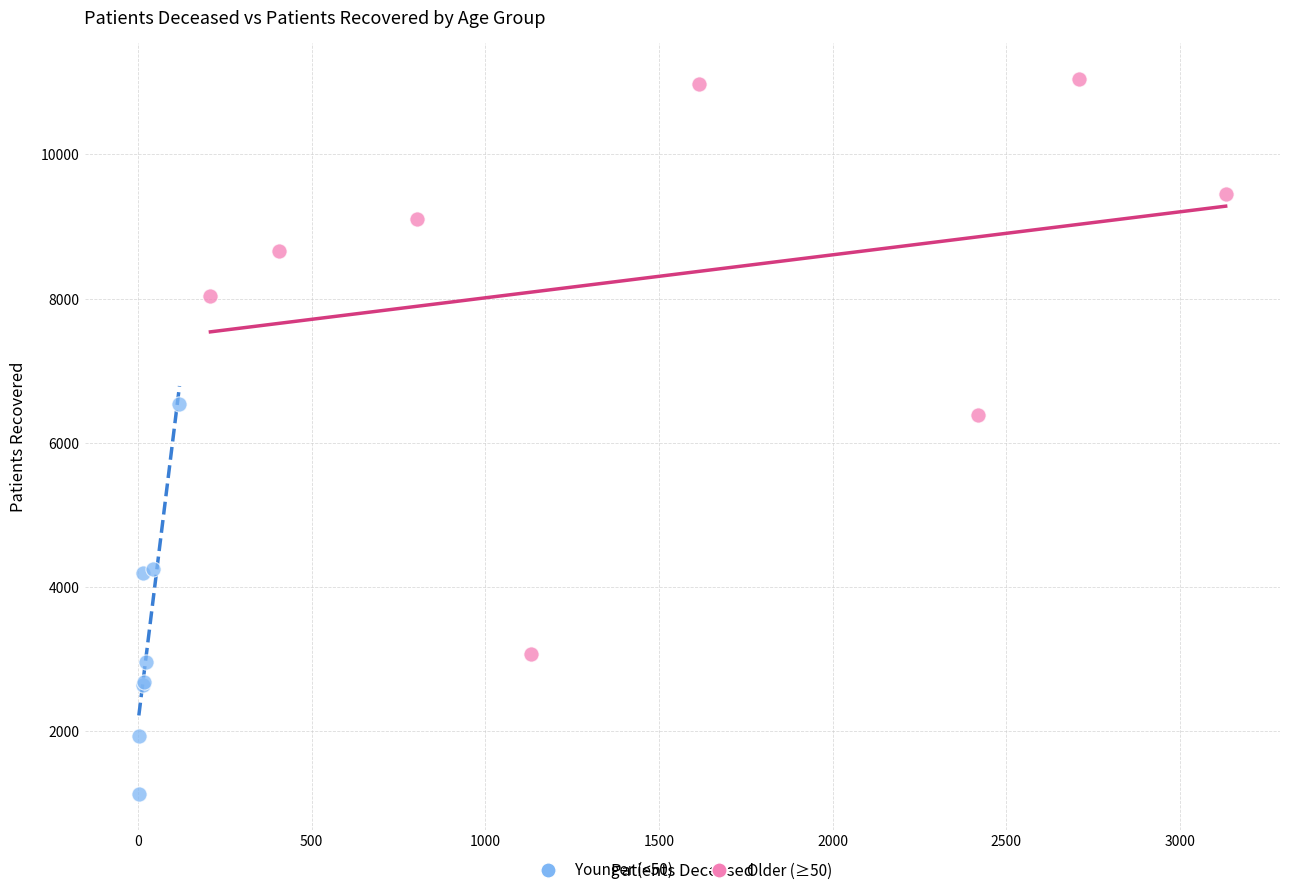

Which series contains the highest Y value?

Older (≥50)